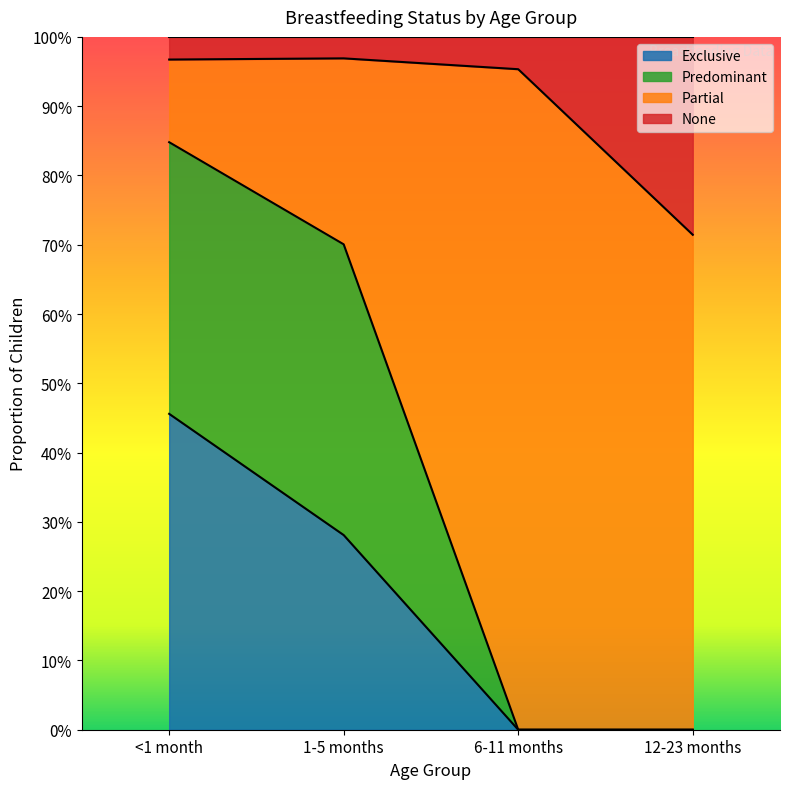

Is the value of None at 6-11 months greater than the value of Exclusive at 12-23 months?

Yes